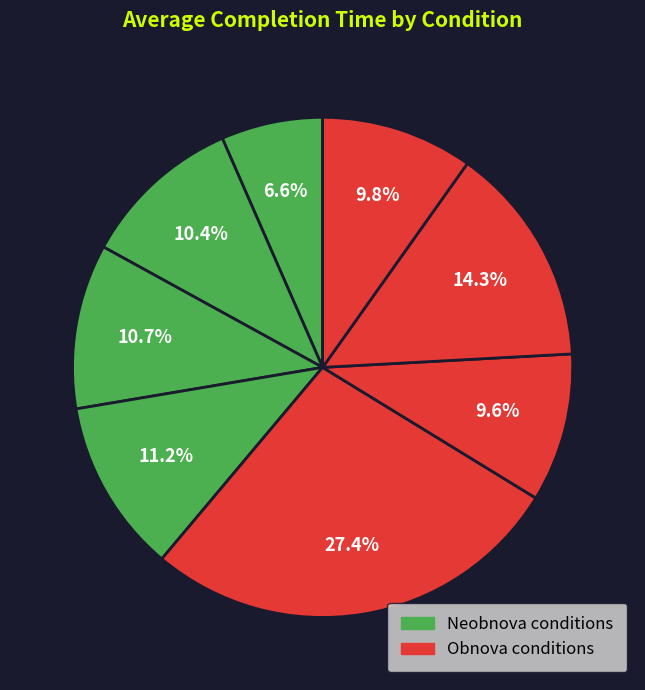

Count the number of slices in the pie.

8